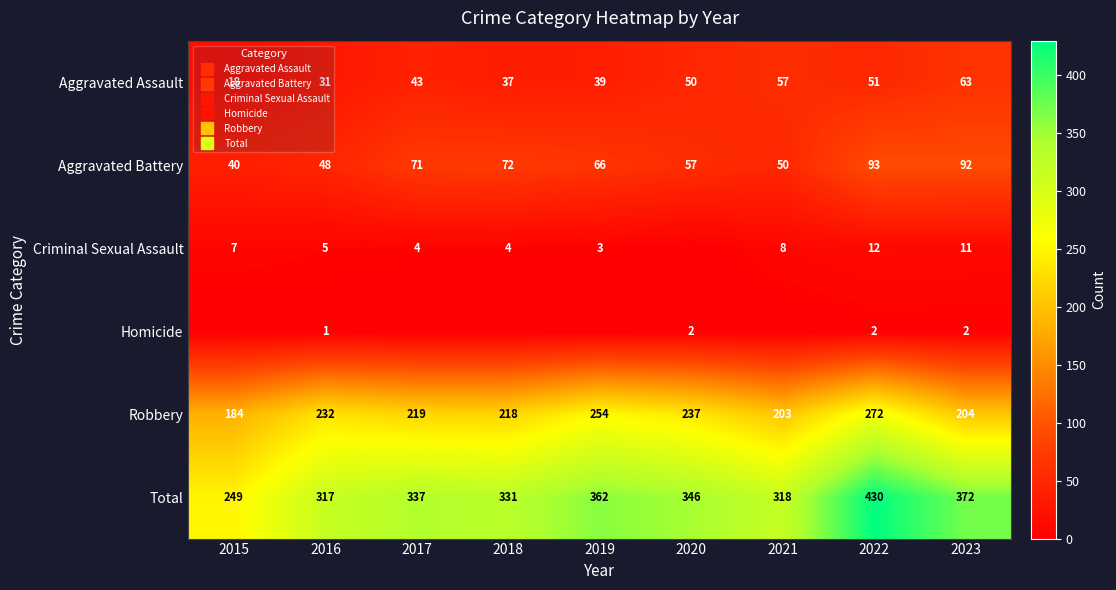

Which series has the largest total across all categories?

Total